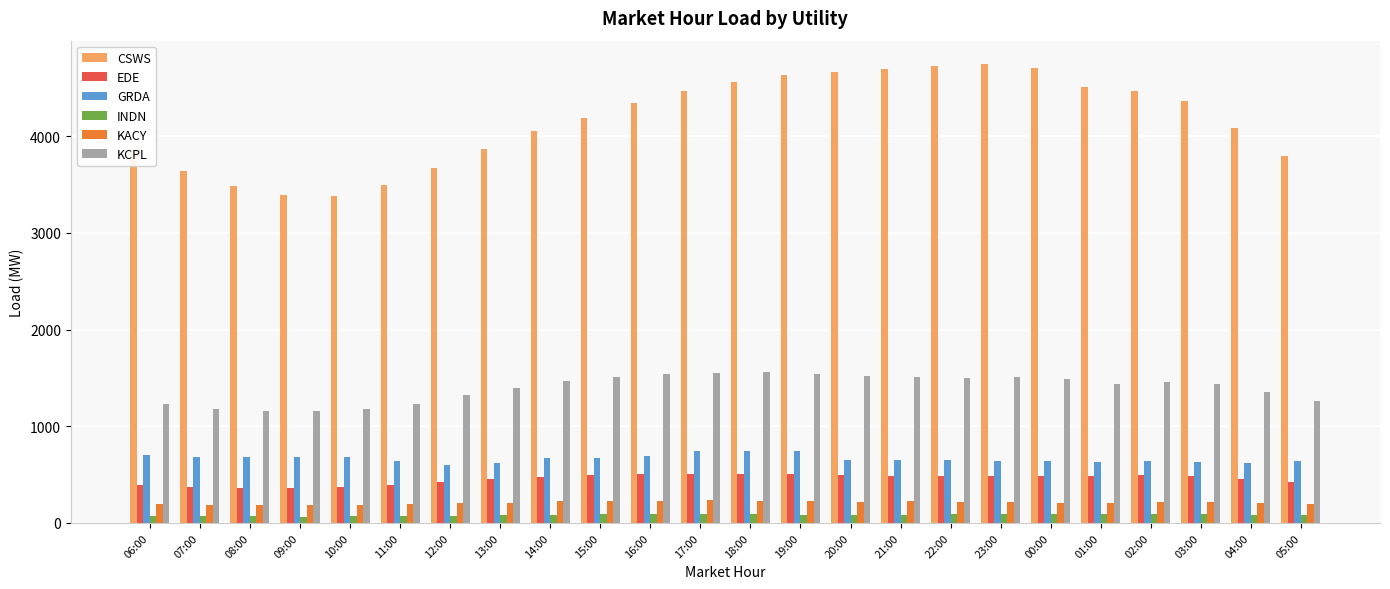

Are the bars horizontal?

No